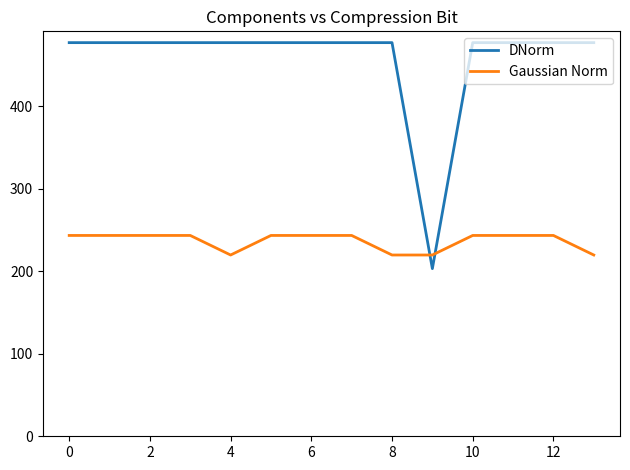

Rank the series by their maximum value, from highest to lowest.

DNorm, Gaussian Norm